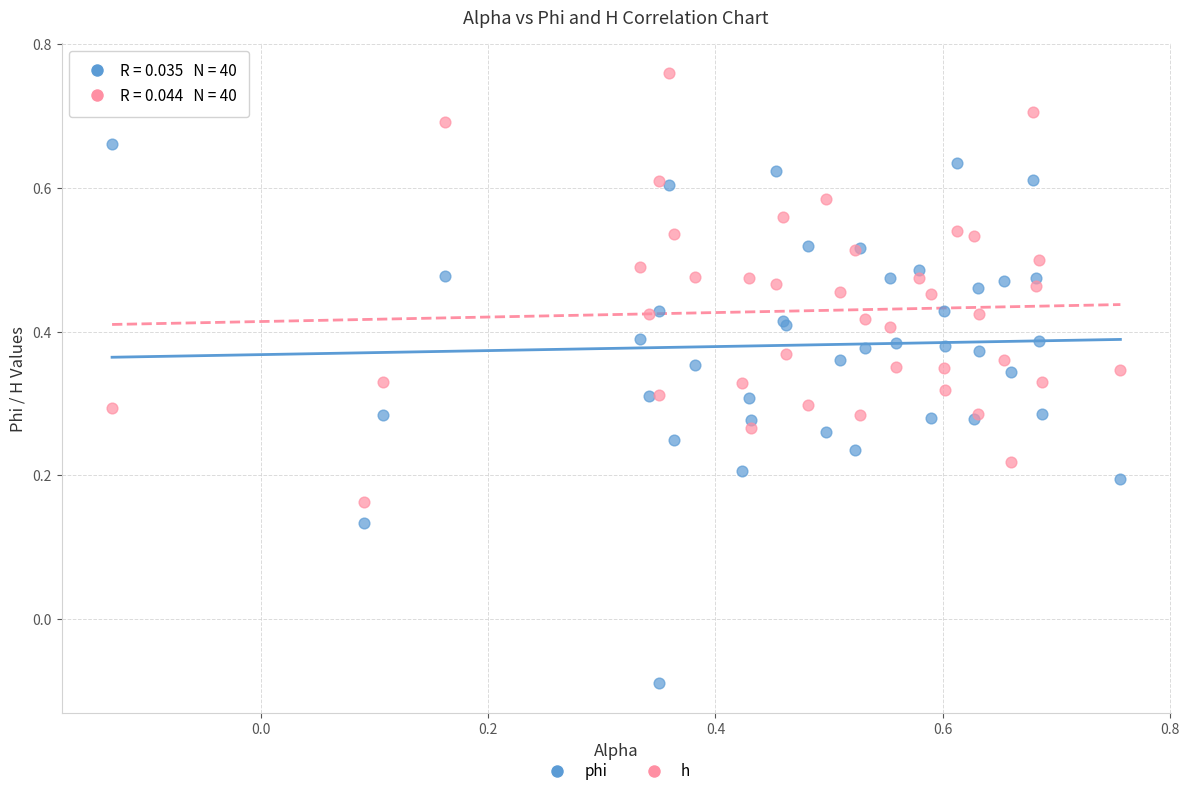

Which series reaches the minimum Y coordinate?

phi